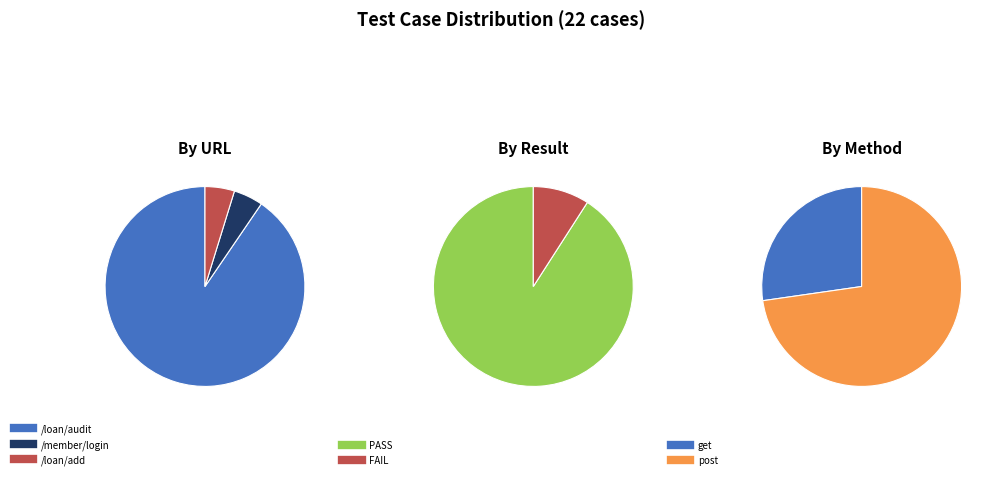

The /loan/audit slice represents 99% of the pie. True or false?

False